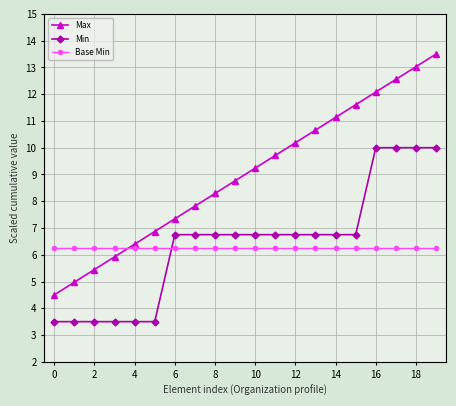

Rank the series by their maximum value, from lowest to highest.

Base Min, Min, Max